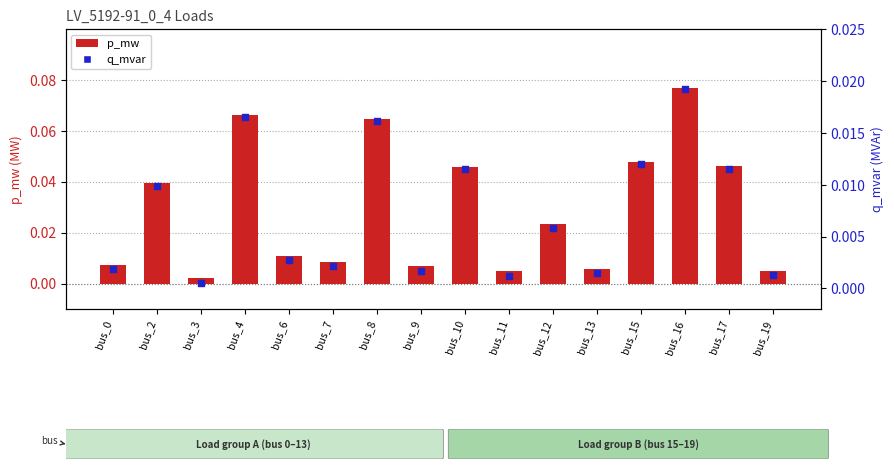

Which series reaches the minimum Y coordinate?

q_mvar